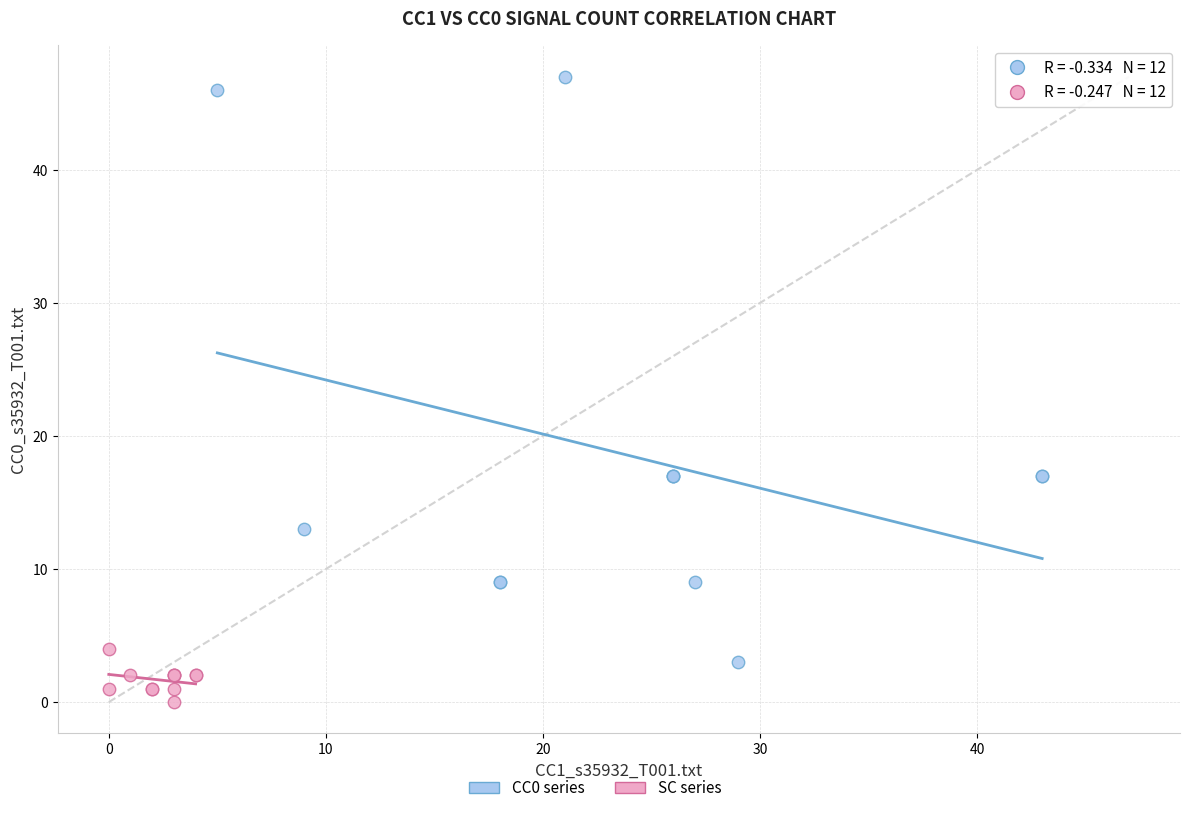

Which series contains the lowest Y value?

SC series